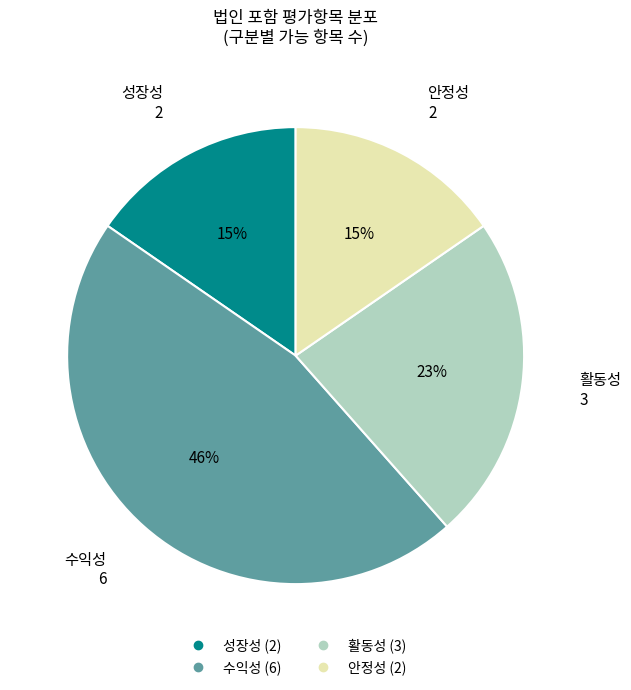

How many segments does this pie chart have?

4